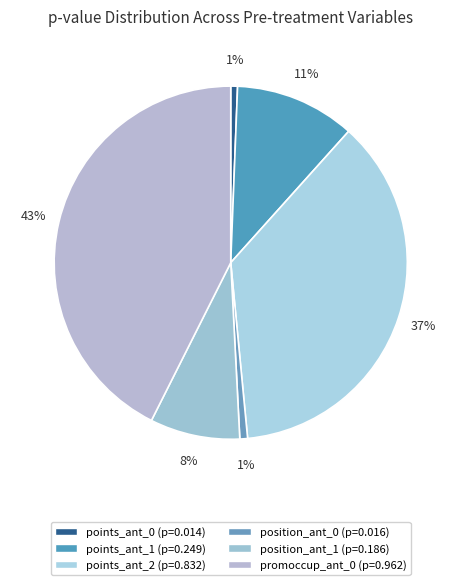

To the nearest percent, what is the difference between the largest and smallest slice percentages?

42%